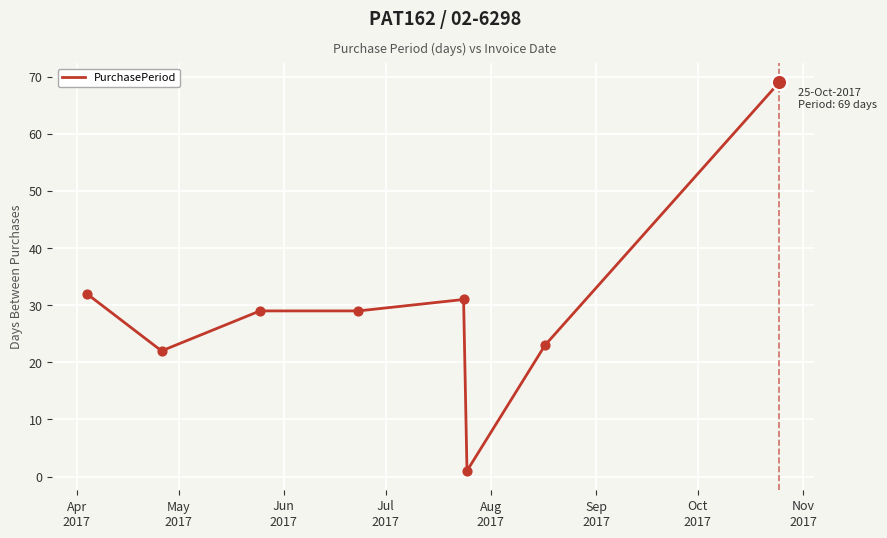

True or false: the data has more than 2 interior local peaks.

False